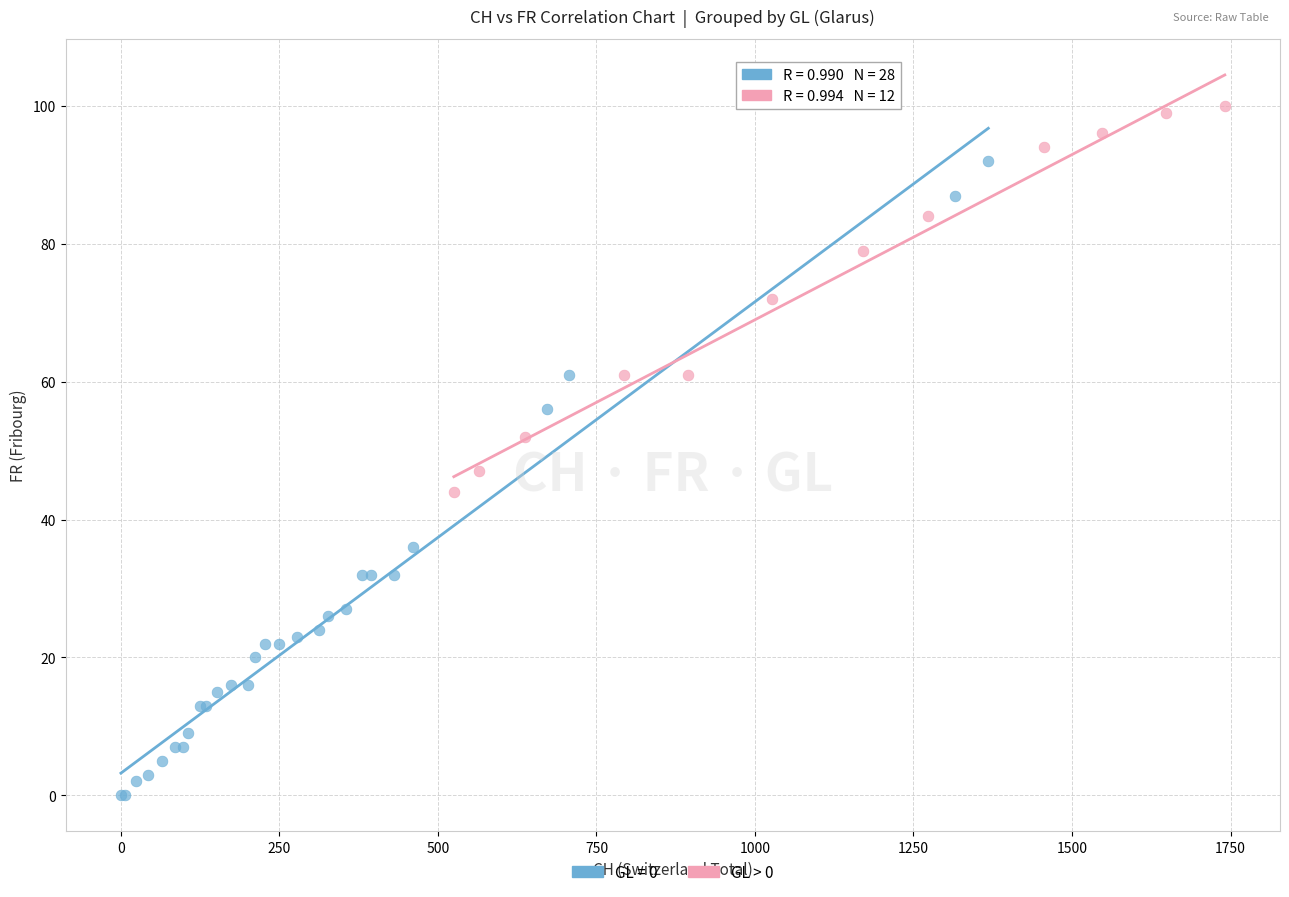

Which series contains the lowest Y value?

GL = 0